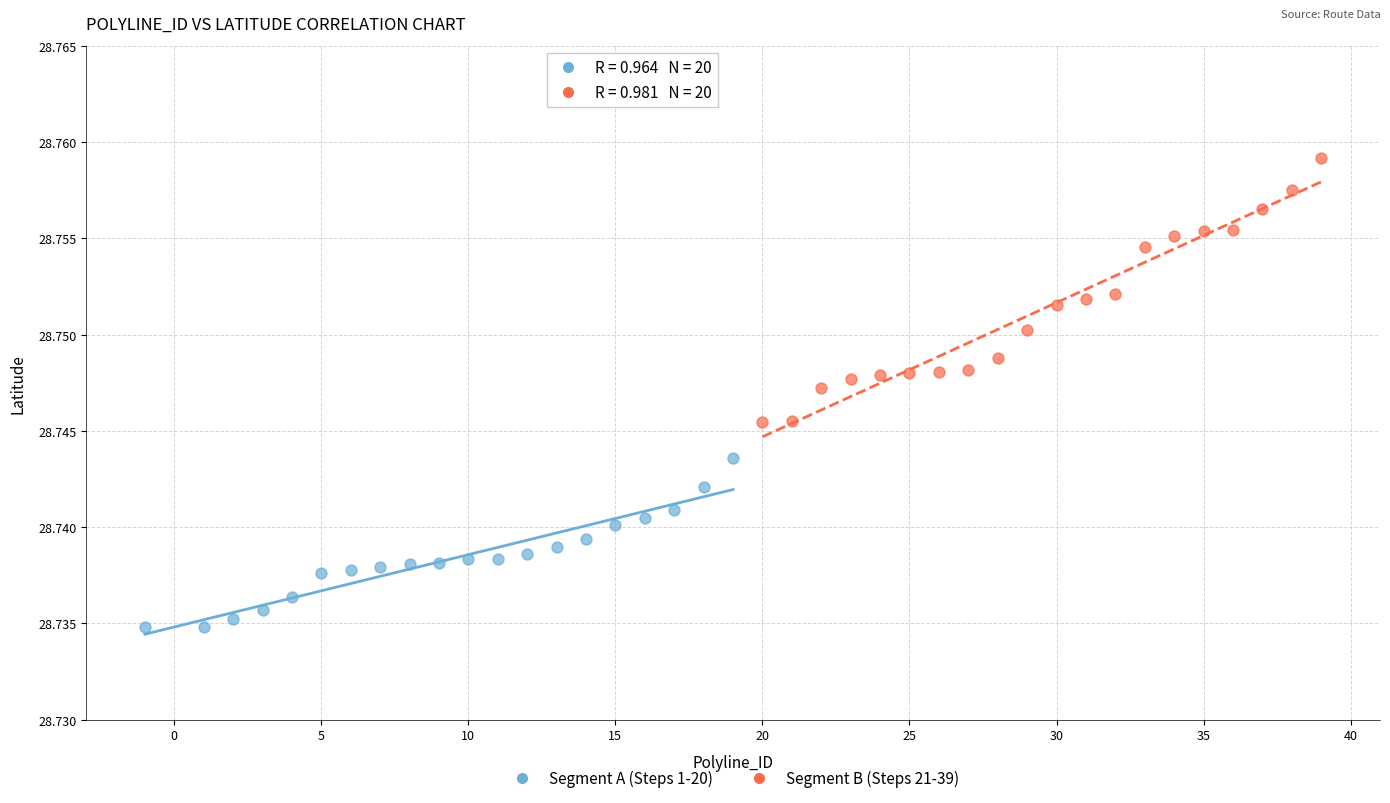

Which series reaches the minimum Y coordinate?

Segment A (Steps 1-20)